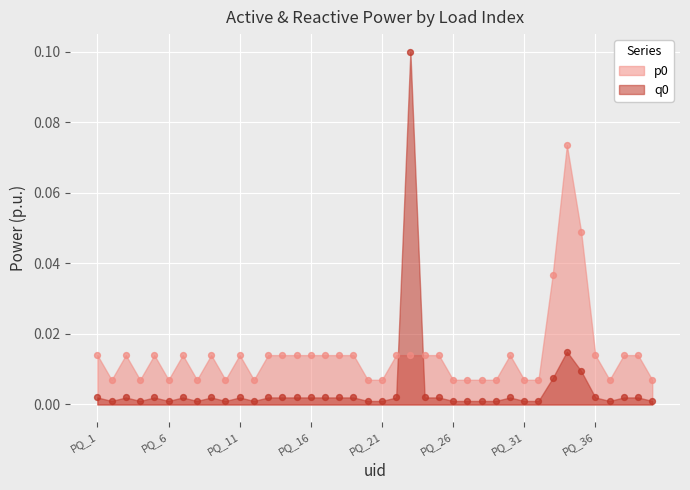

At how many categories does at least one series exceed 0?

40